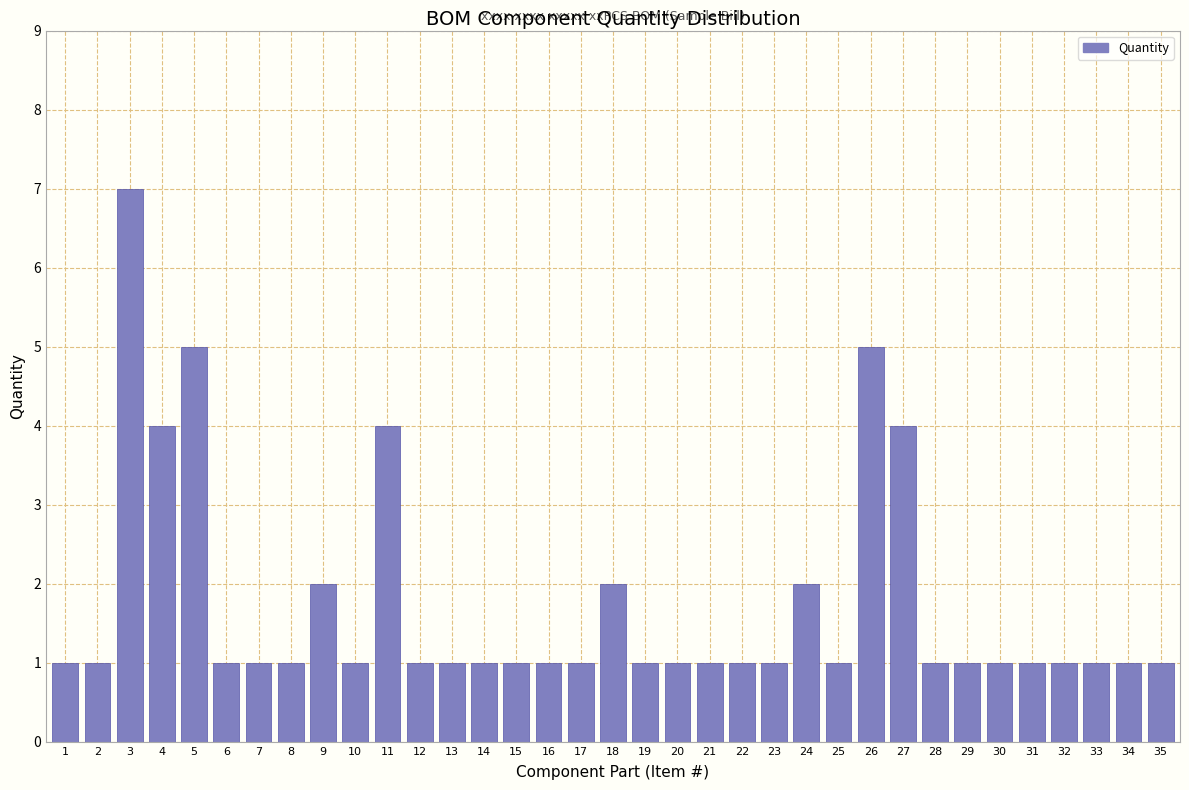

Which has a higher value, 27 or 20?

27